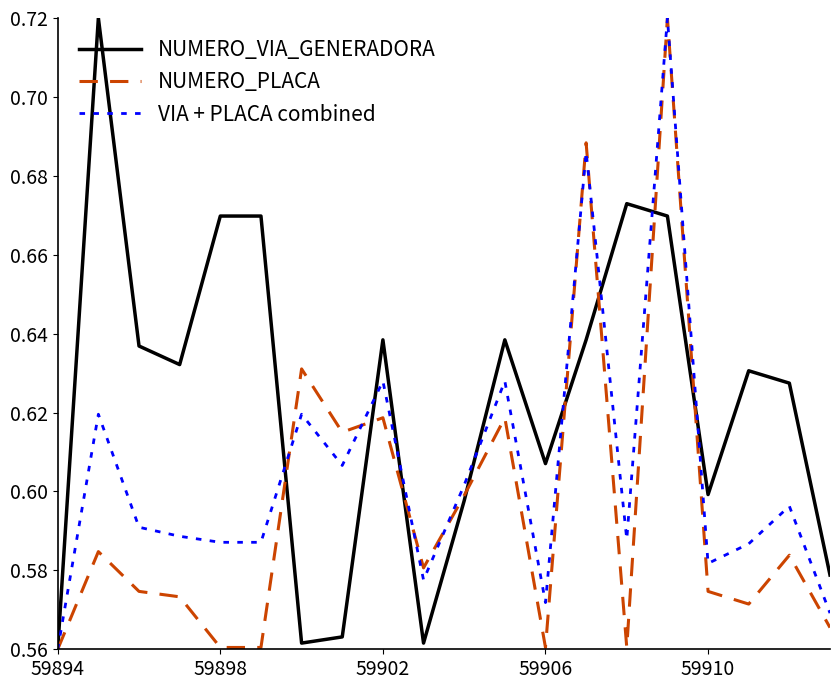

Which series has the largest total across all categories?

NUMERO_VIA_GENERADORA